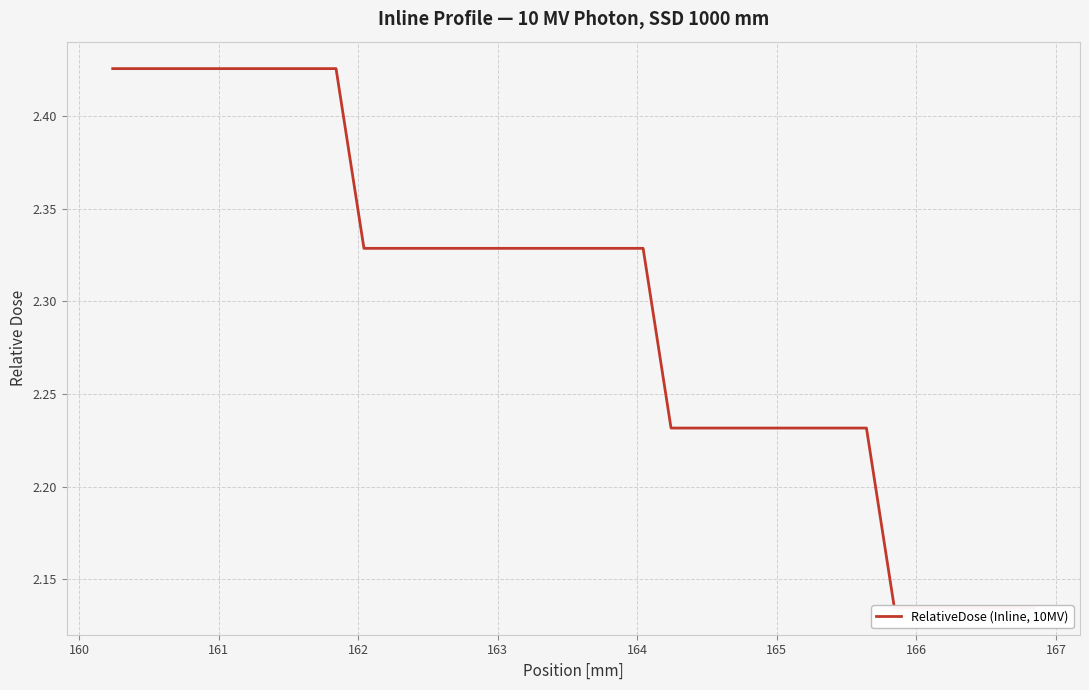

Count the number of categories in the chart.

34